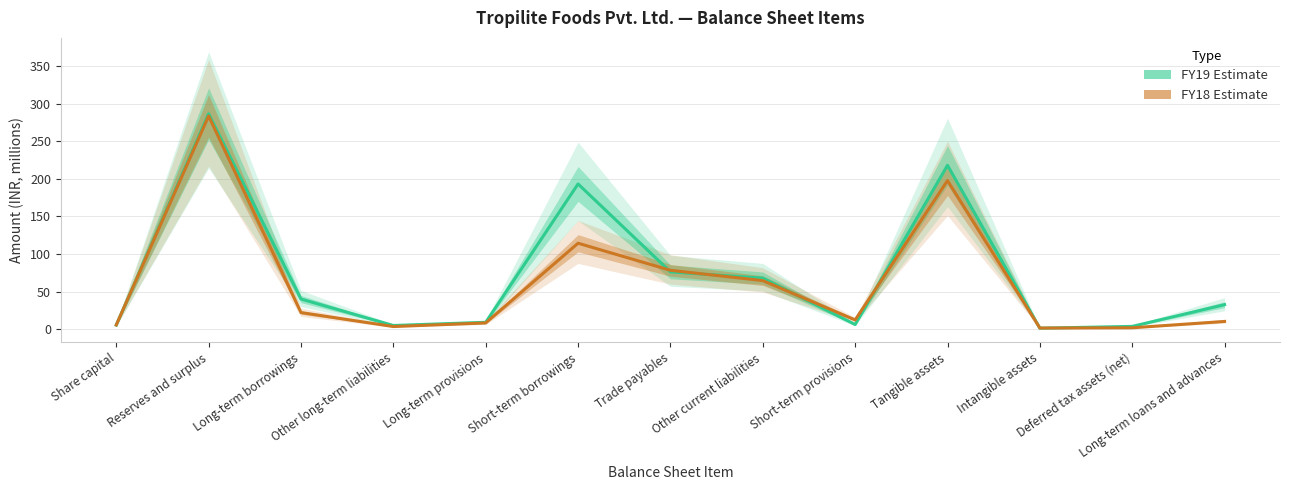

What is the difference between the highest and lowest values at Long-term borrowings?

18.0